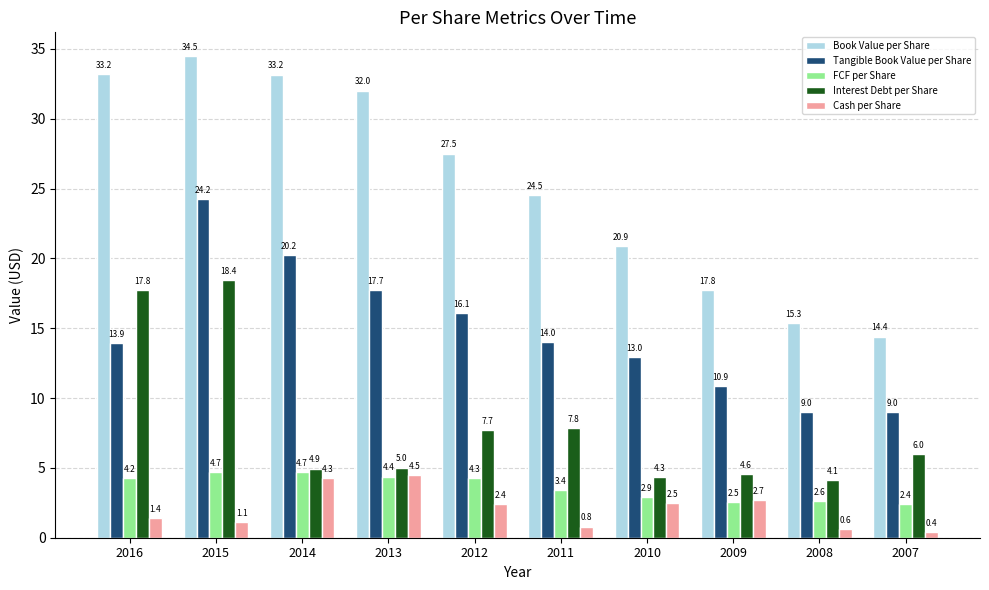

What is the difference between the highest and lowest values at 2010?

18.4